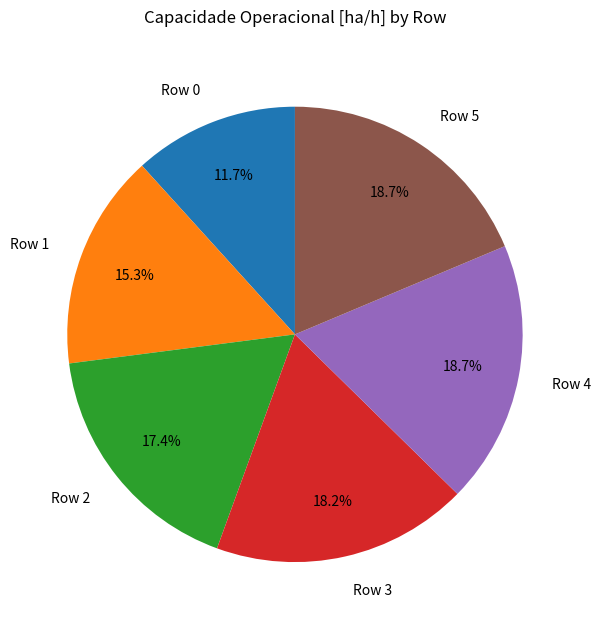

Which slice is the smallest?

Row 0